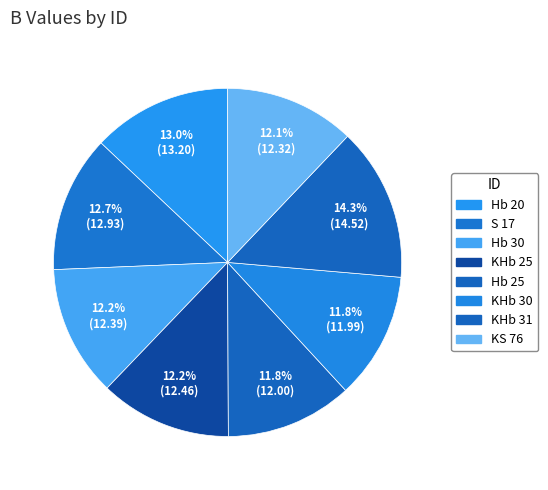

What is the change in value from Hb 20 to KS 76?

-0.9